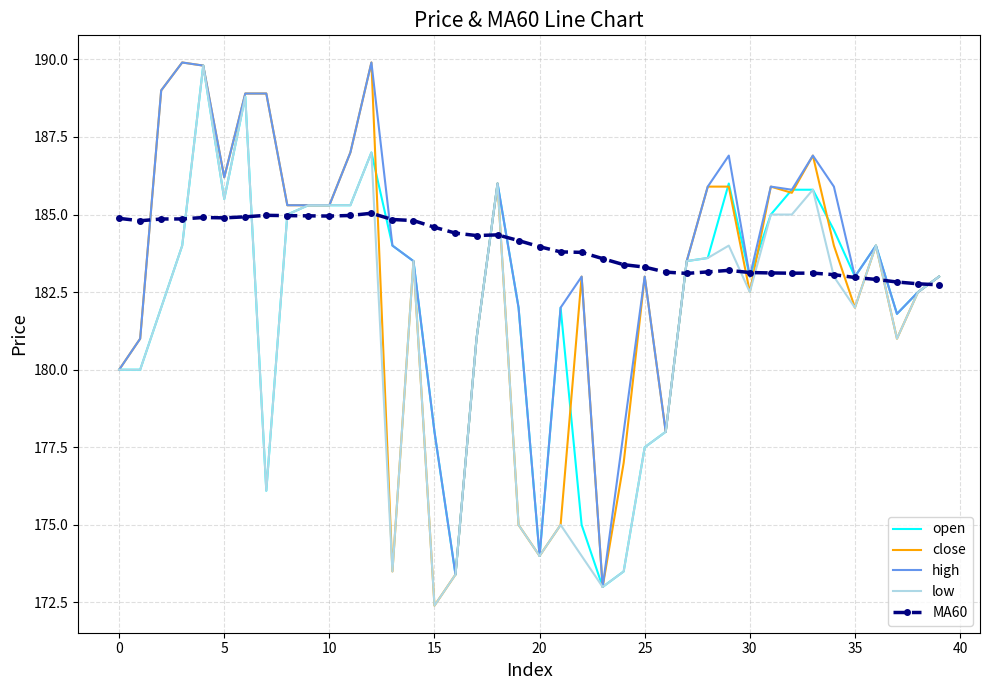

Which series has the largest range (max minus min)?

close